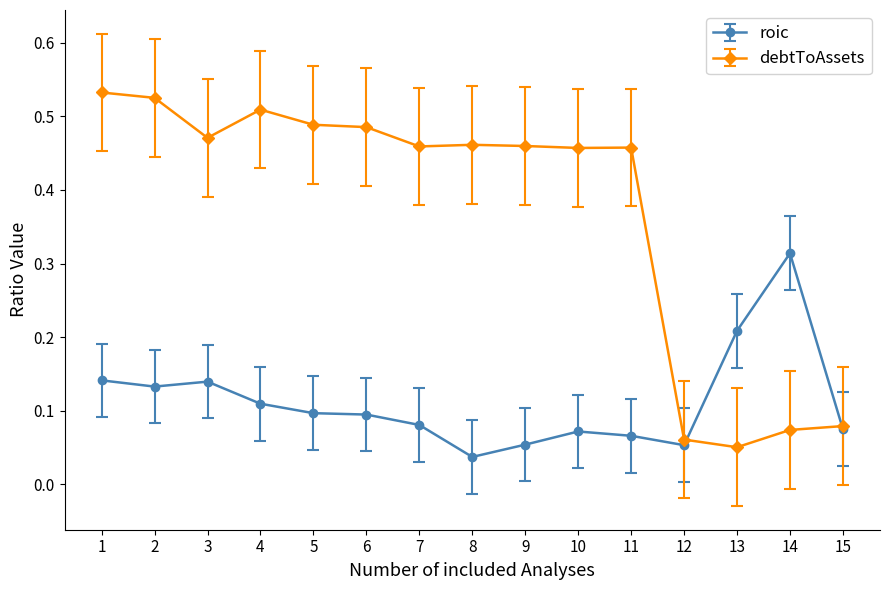

Which series changed the most between 9 and 15?

debtToAssets